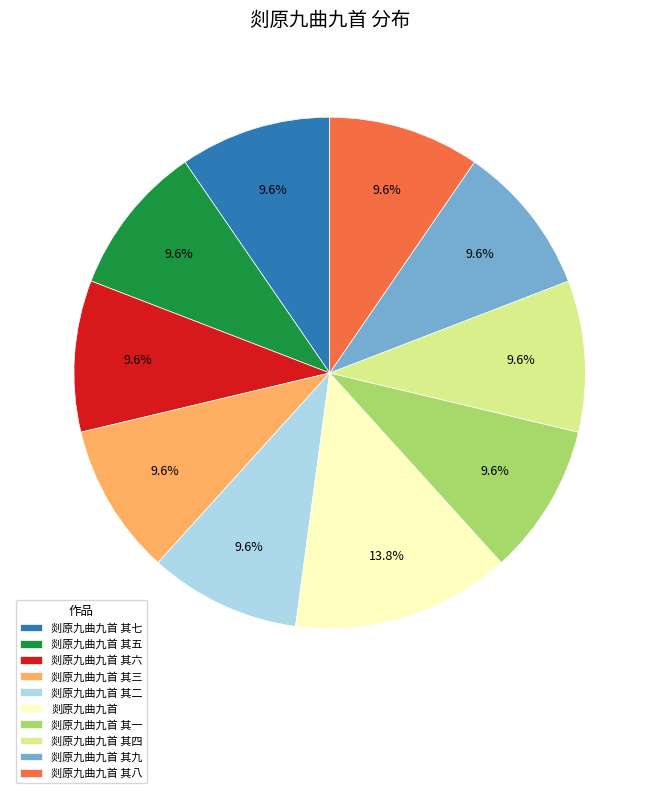

What is the largest slice in the pie chart?

剡原九曲九首